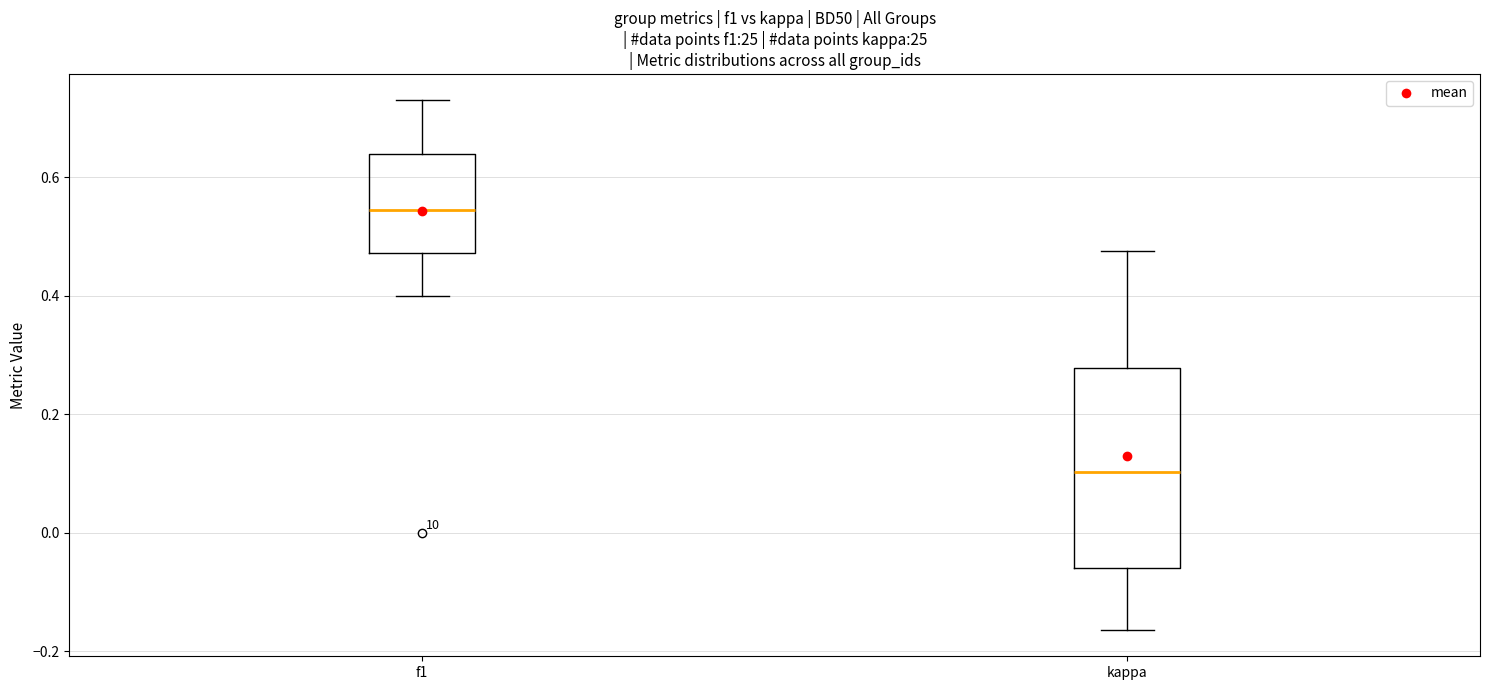

Comparing the boxes themselves (not the whiskers), which one is the tallest?

kappa